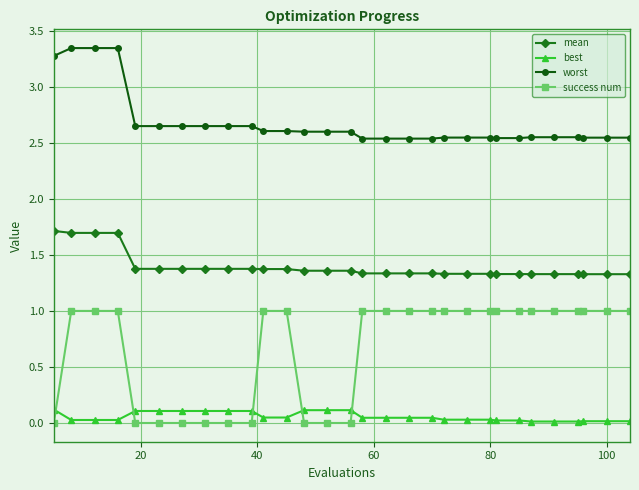

Rank the series by their average value, from highest to lowest.

worst, mean, success num, best